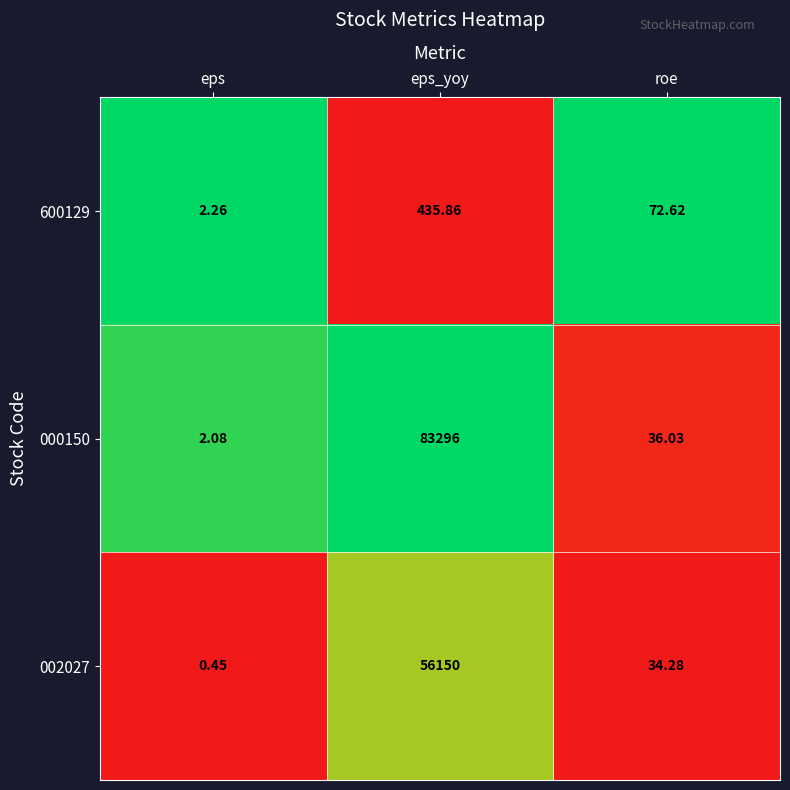

Is the value of 600129 at eps greater than the value of 002027 at eps_yoy?

No